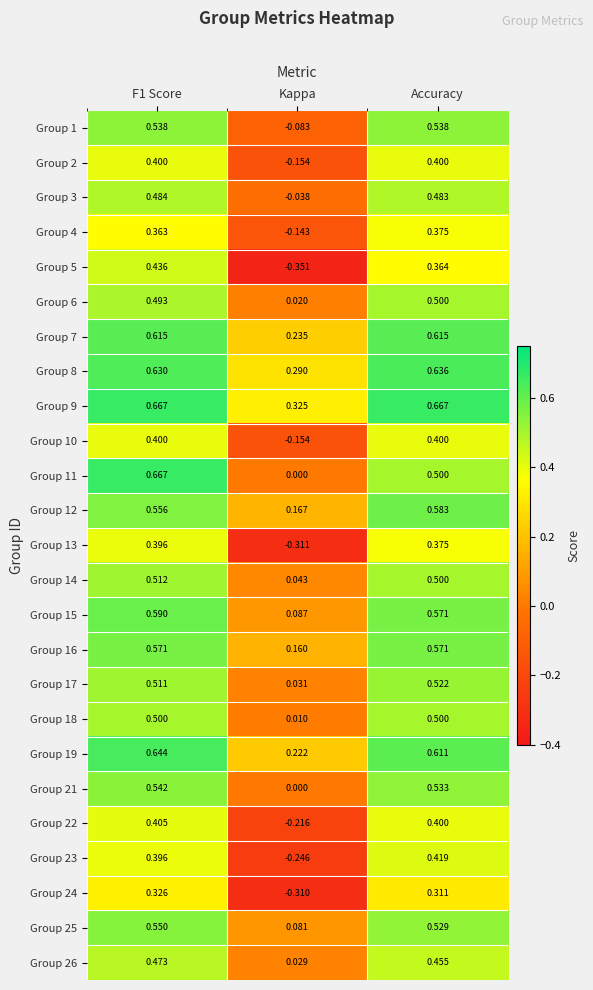

How many categories are shown in the chart?

3